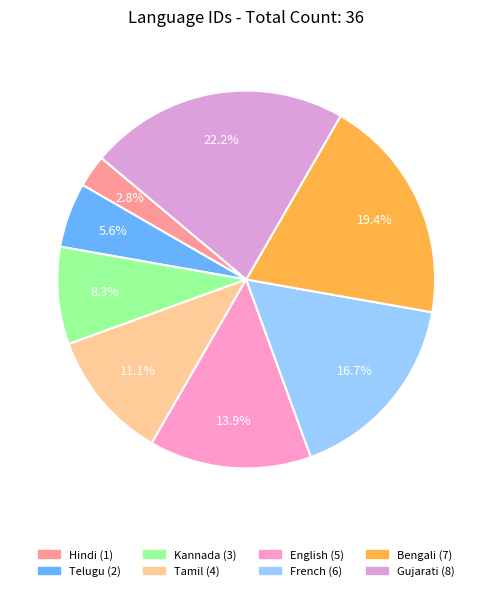

To the nearest percent, what is the difference between the Tamil and English slice percentages?

3%